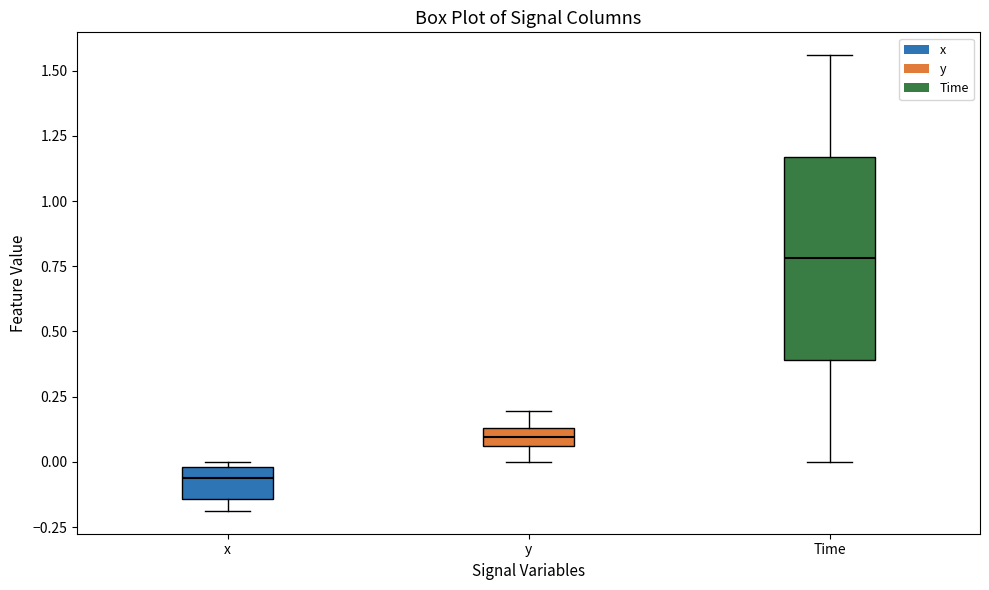

Which box has the highest median line?

Time